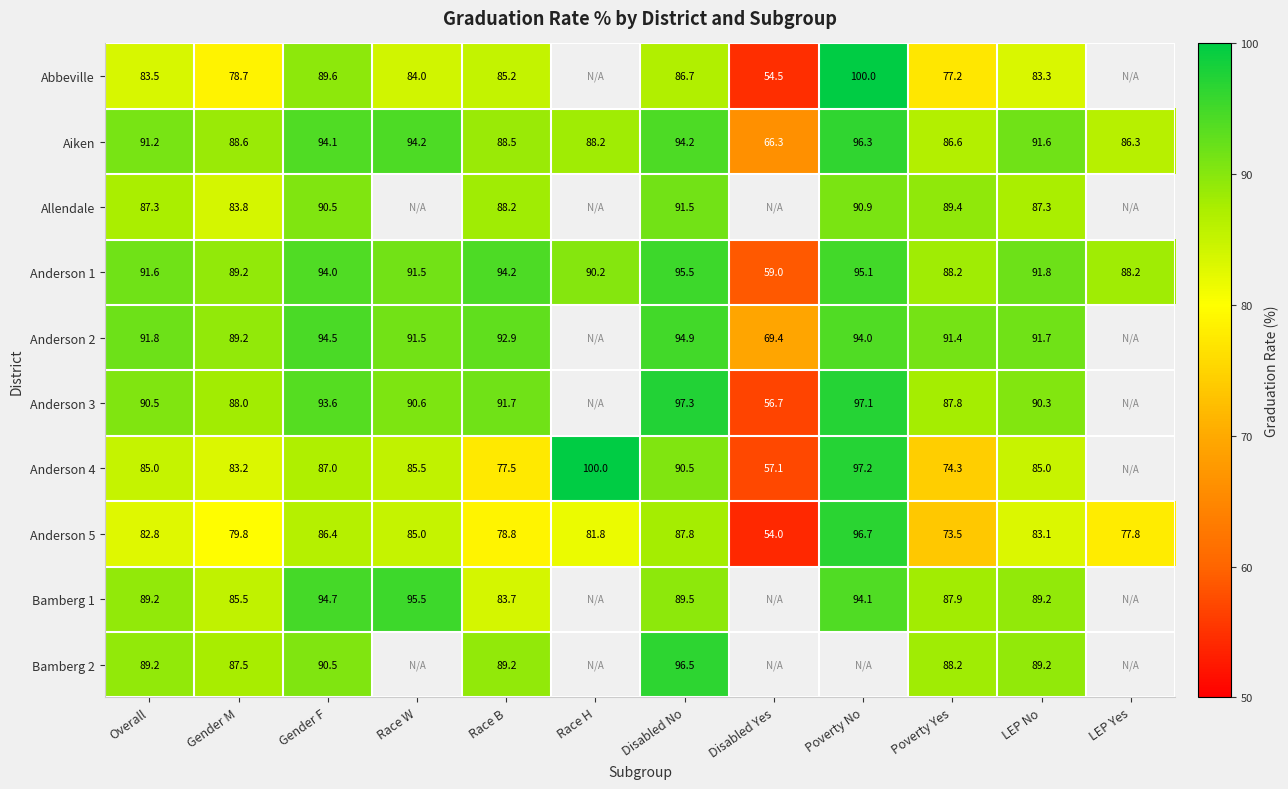

How many categories are shown in the chart?

12